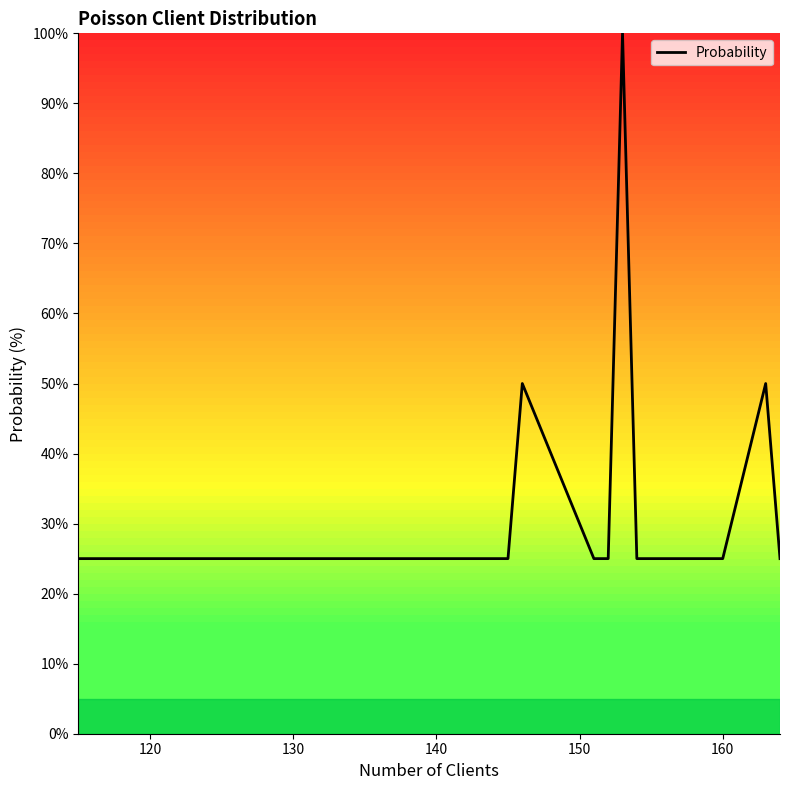

What is the difference between the maximum and minimum values?

75